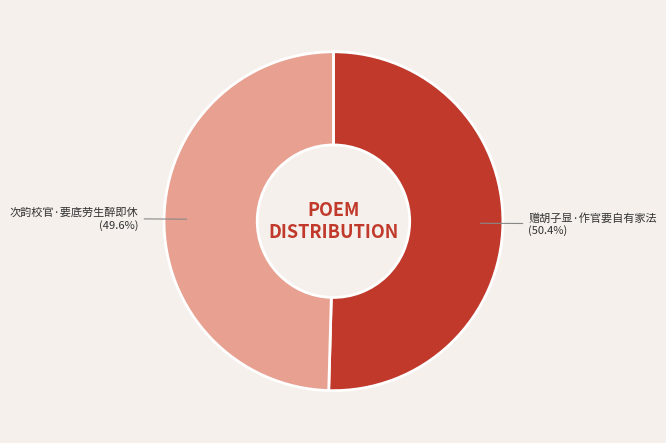

Does any single category account for the majority?

Yes